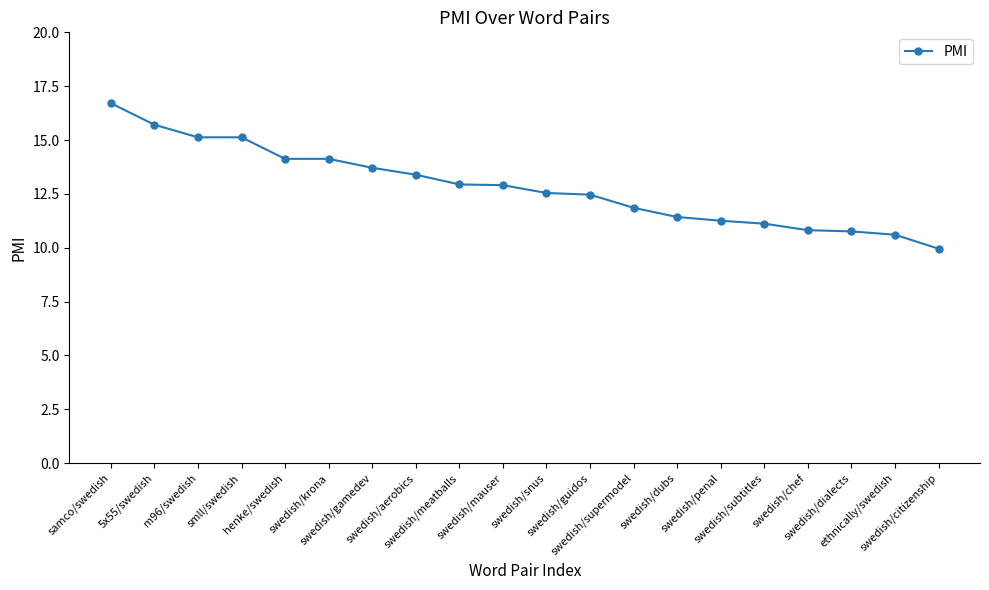

What is the difference between the values at swedish/guidos and henke/swedish?

1.7